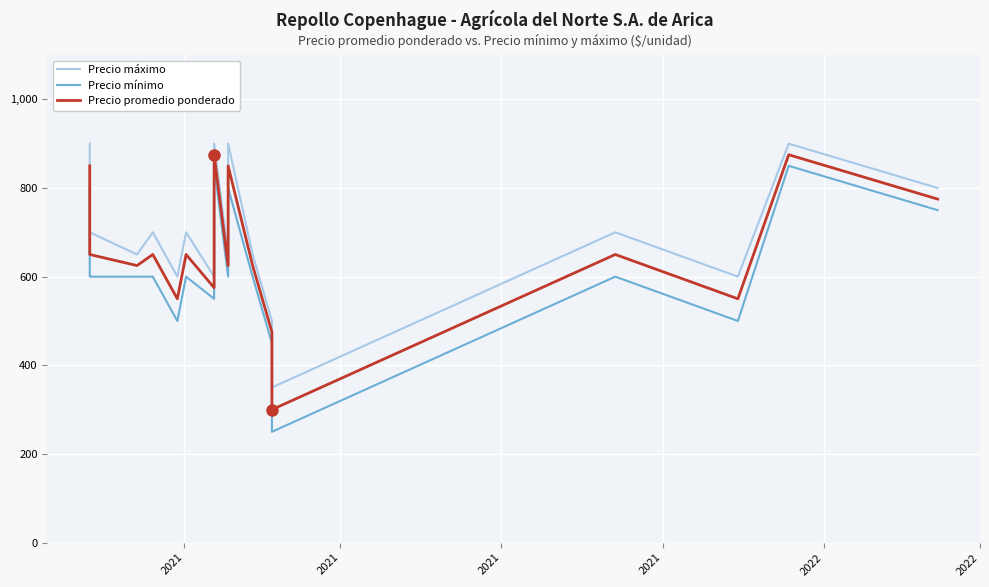

Where is Precio máximo nearest to the value 625?

2021